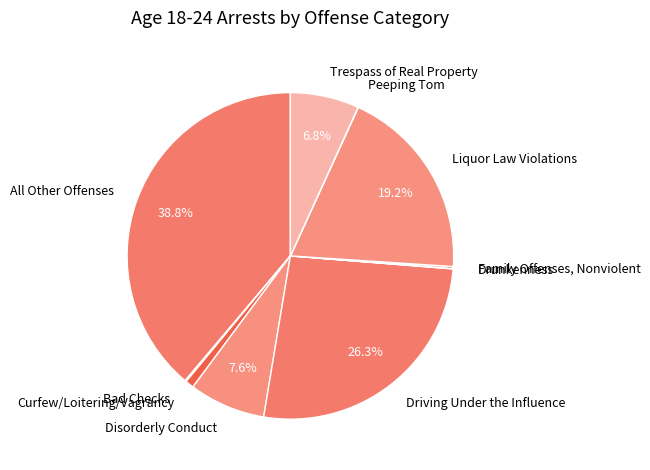

True or false: Trespass of Real Property accounts for 7% of the total.

True